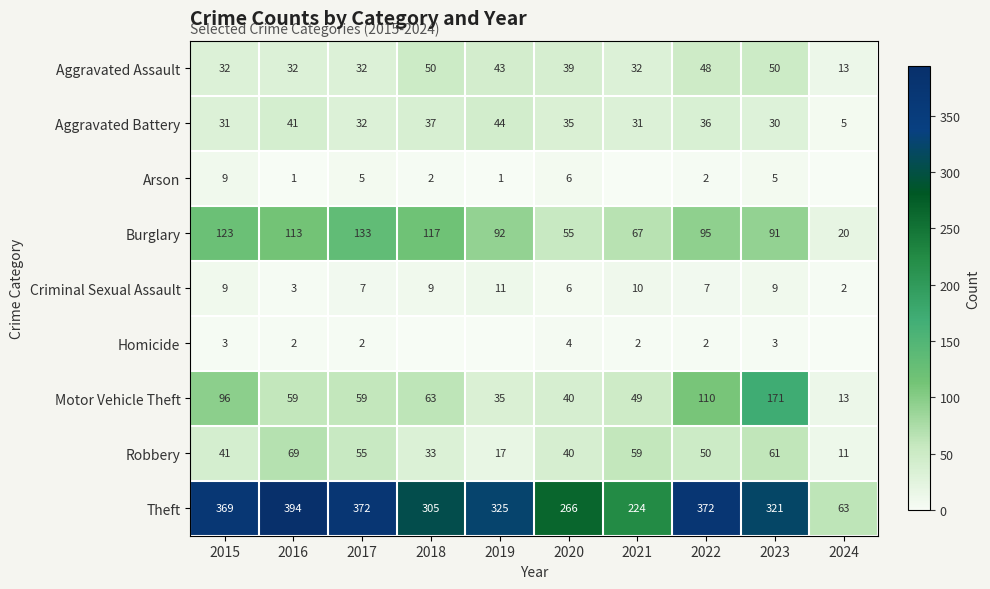

What is the sum of the Robbery values at 2022 and 2020?

90